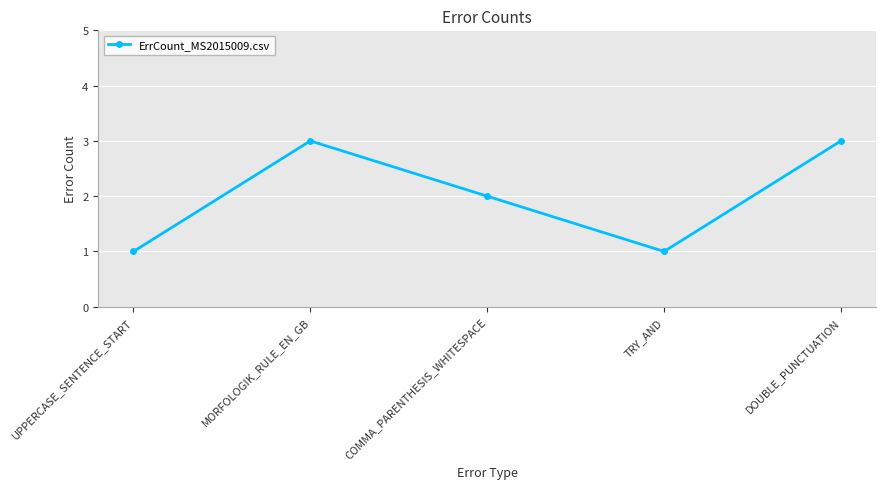

The value at UPPERCASE_SENTENCE_START is 1. True or false?

True